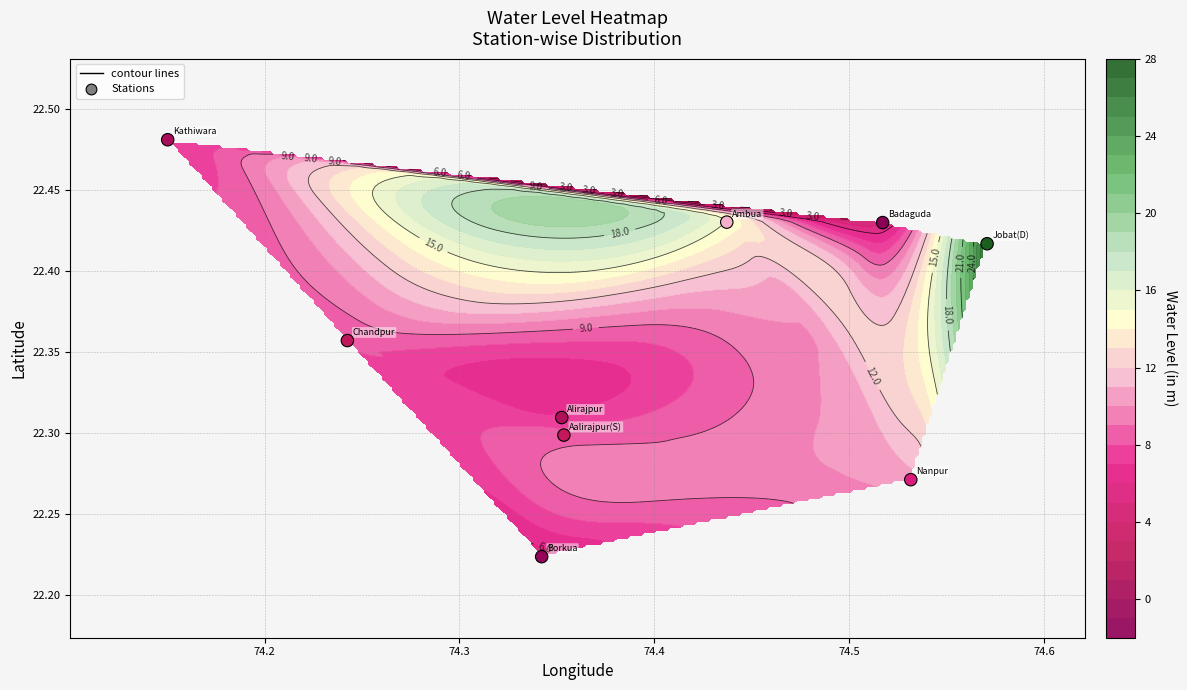

Count the number of categories in the chart.

9